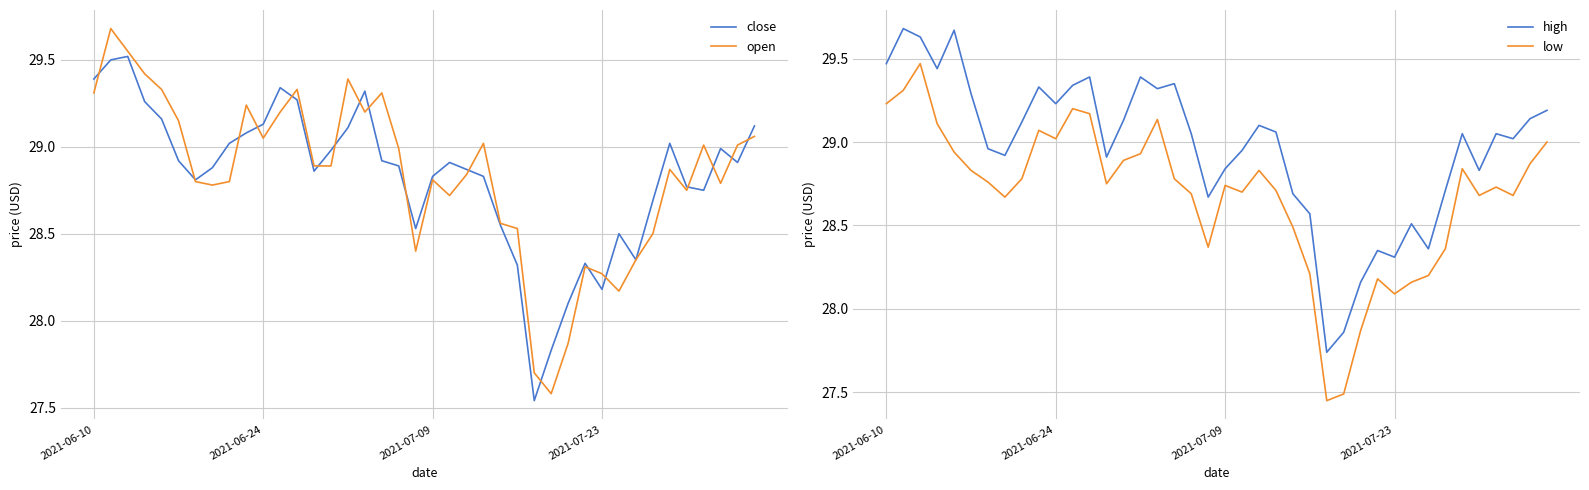

At which label does open first exceed 28?

2021-06-10